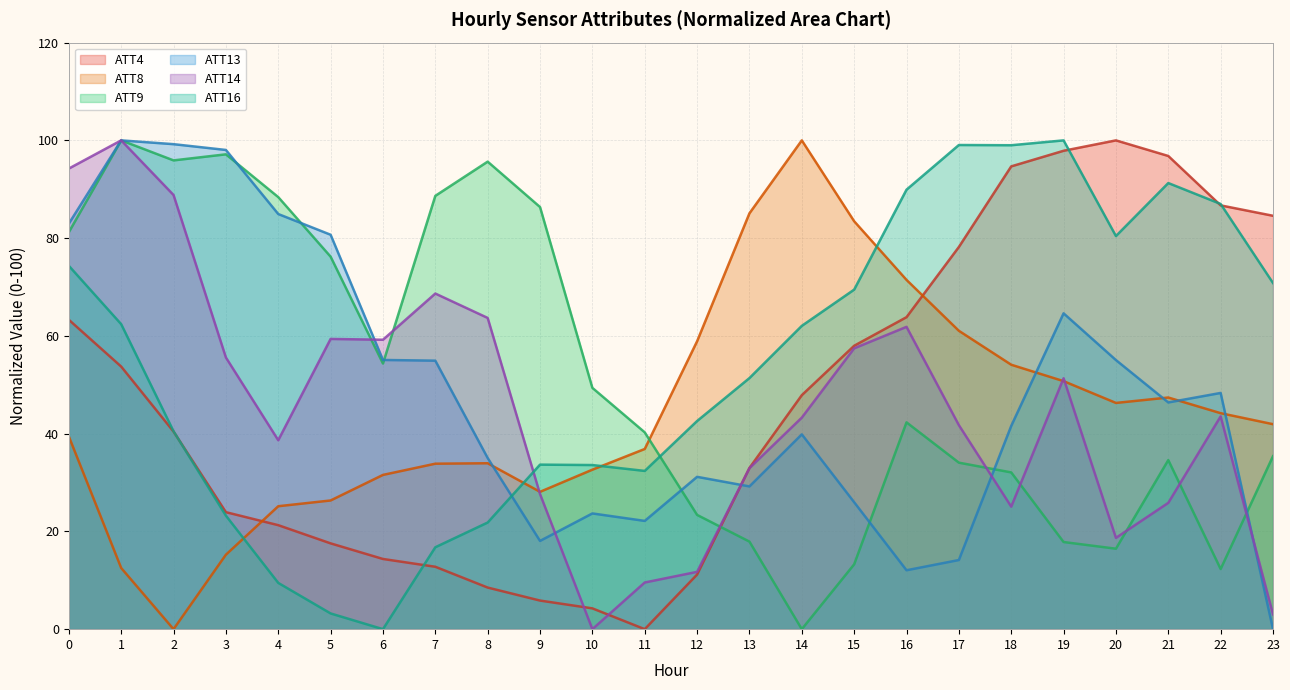

Does the chart have visible grid lines?

Yes